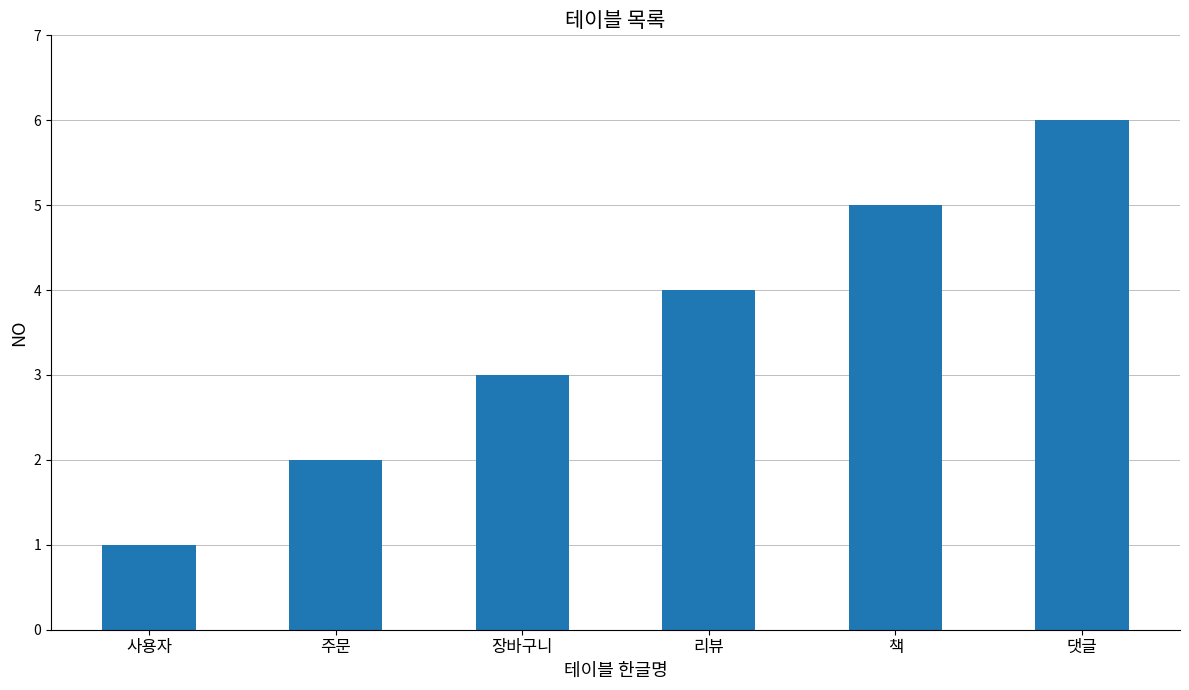

The value at 장바구니 is 3. True or false?

True